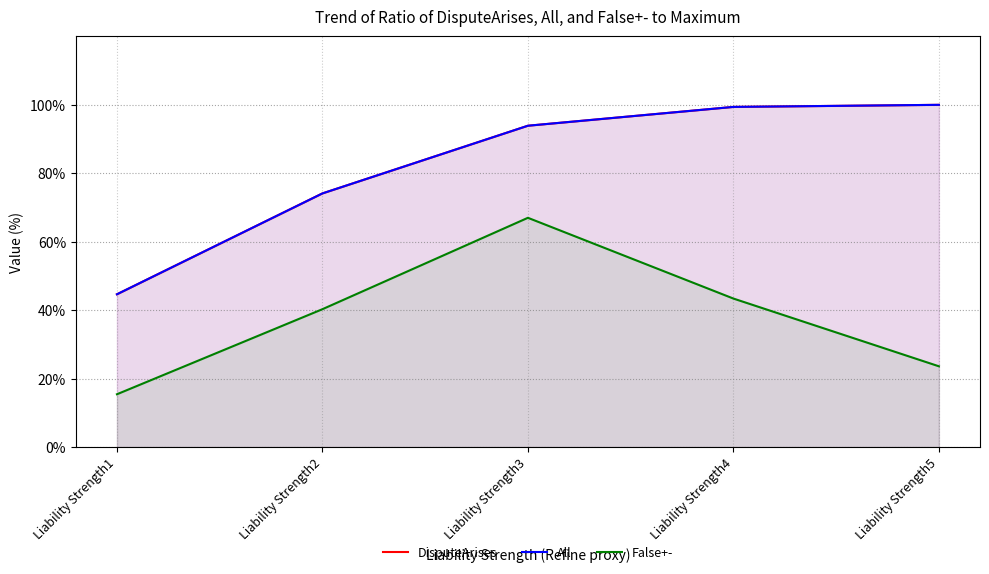

What is the spread (max minus min) of values at Liability Strength3?

26.9